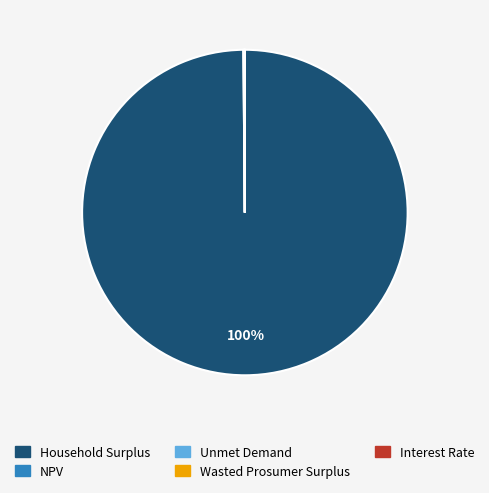

What is the majority slice?

Household Surplus